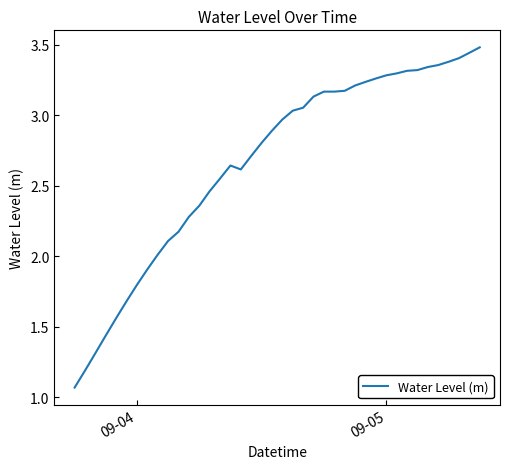

What is the greatest value displayed?

3.5